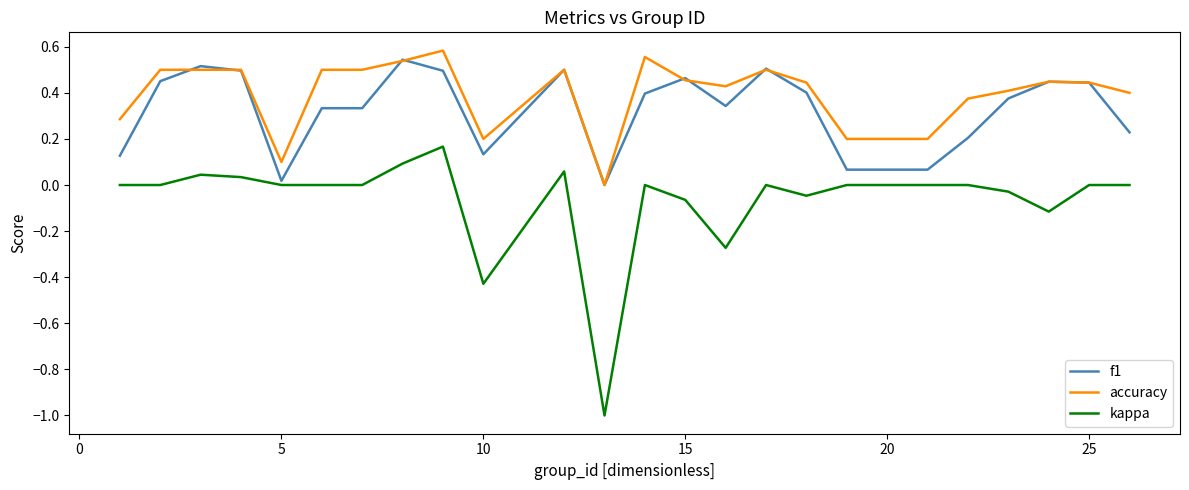

True or false: accuracy and kappa intersect in this chart.

False